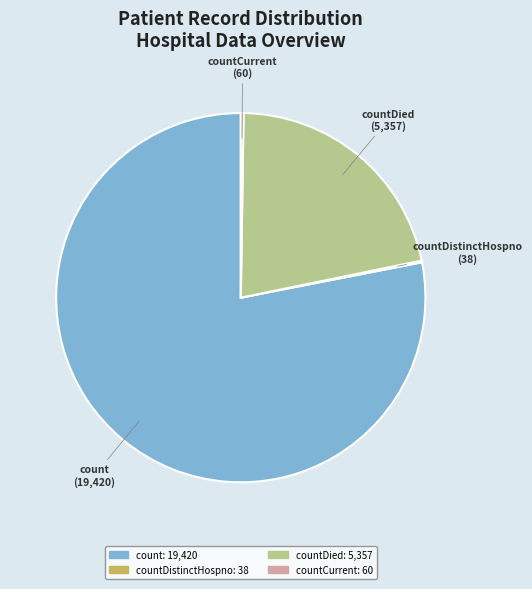

Does any single category account for the majority?

Yes